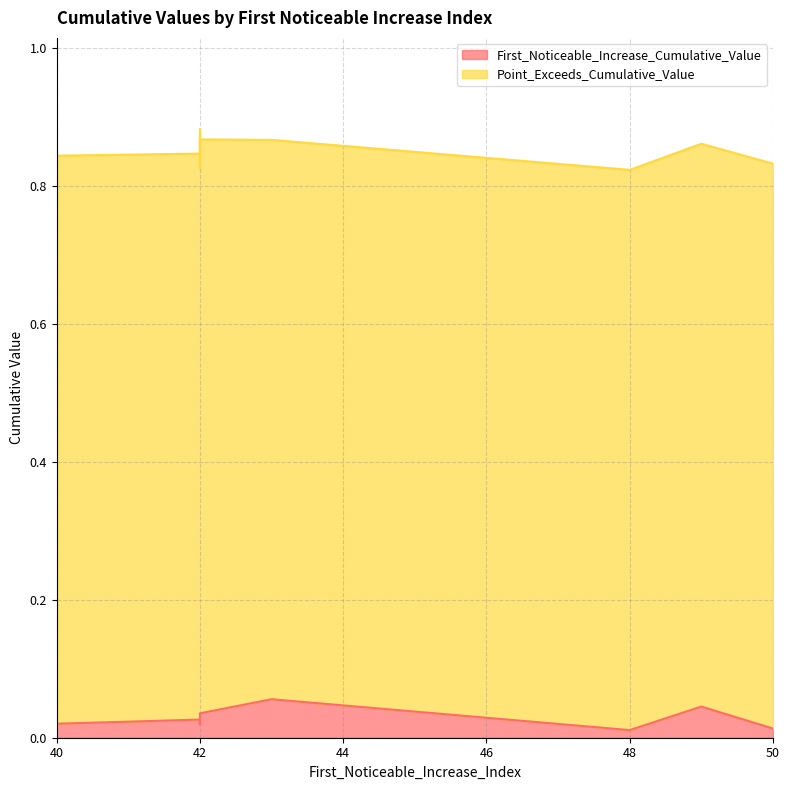

How many interior local valleys does the Point_Exceeds_Cumulative_Value series have?

3